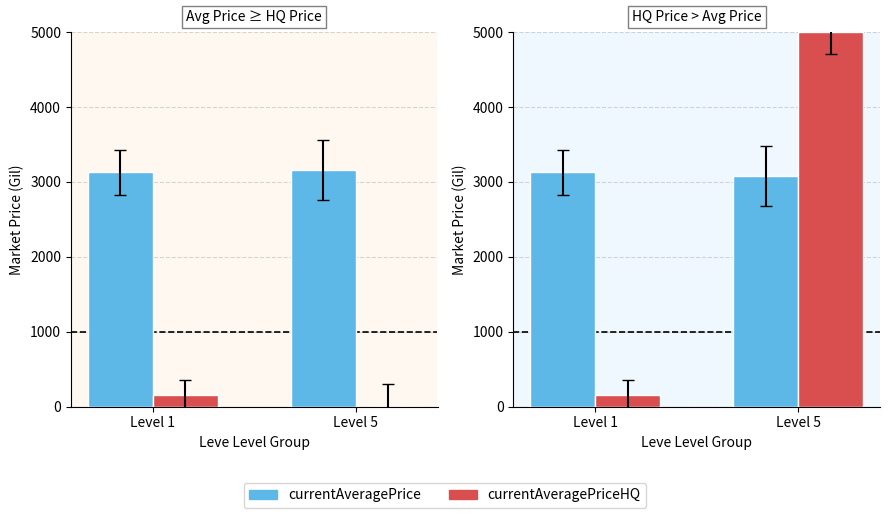

What is the value of the currentAveragePrice bar at the 2nd from the left?

3082.0